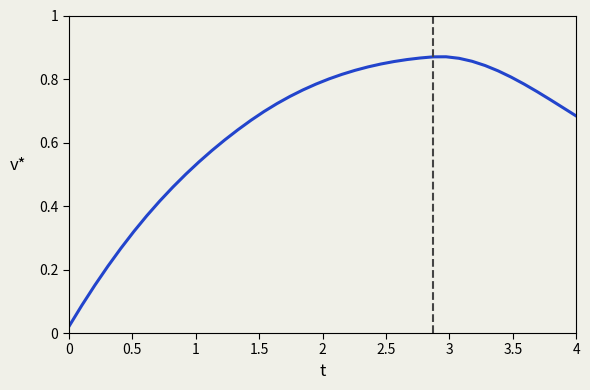

Does the chart have visible grid lines?

No